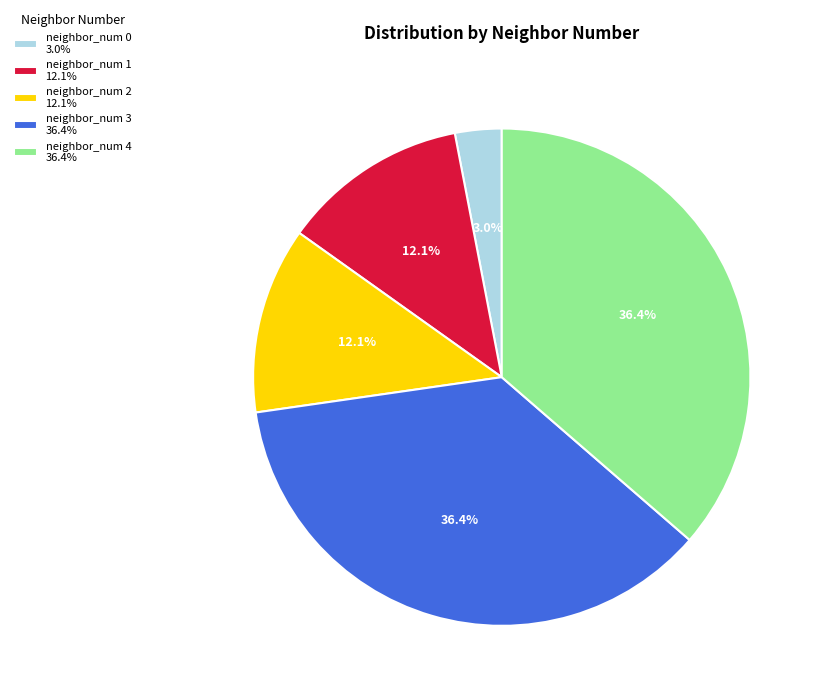

Which has a higher value, neighbor_num 3 or neighbor_num 1?

neighbor_num 3